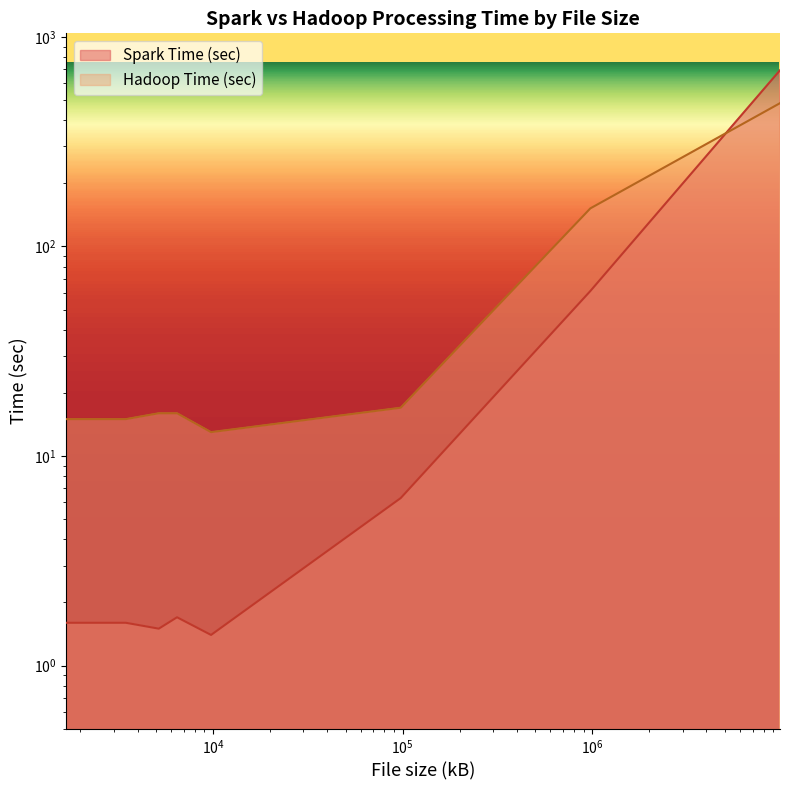

Is it true that Hadoop Time (sec) equals 7.1 at 97657.0?

False